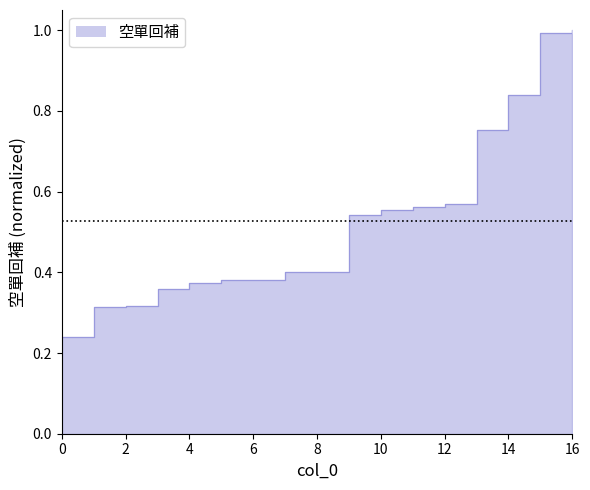

True or false: there are more than 2 points higher than both neighbors.

False